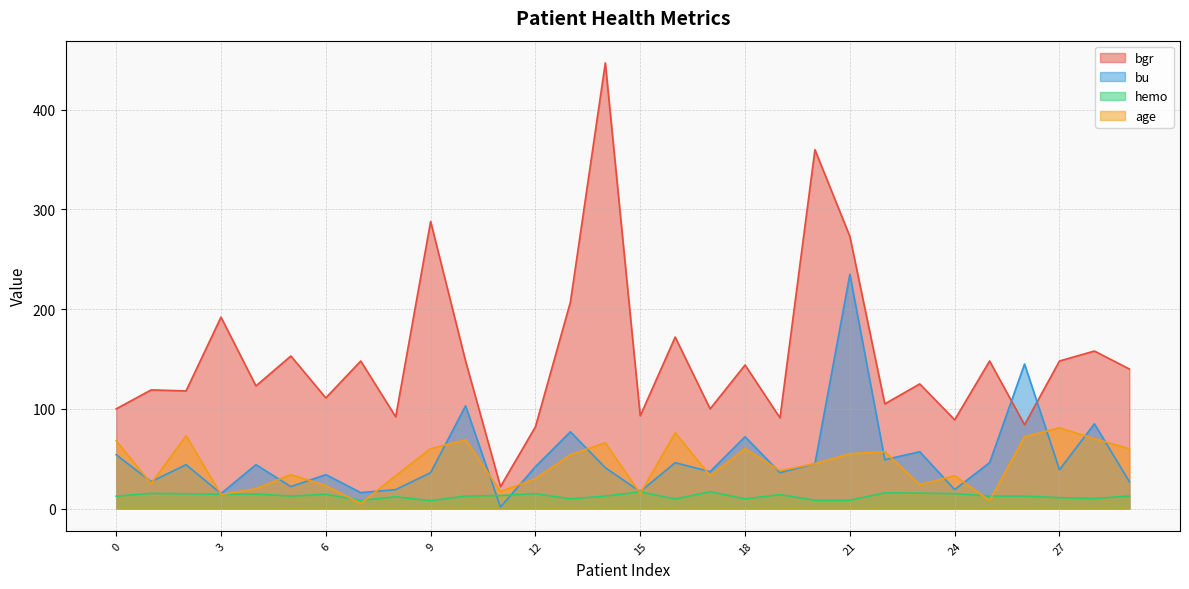

How many lines are shown in the chart?

4